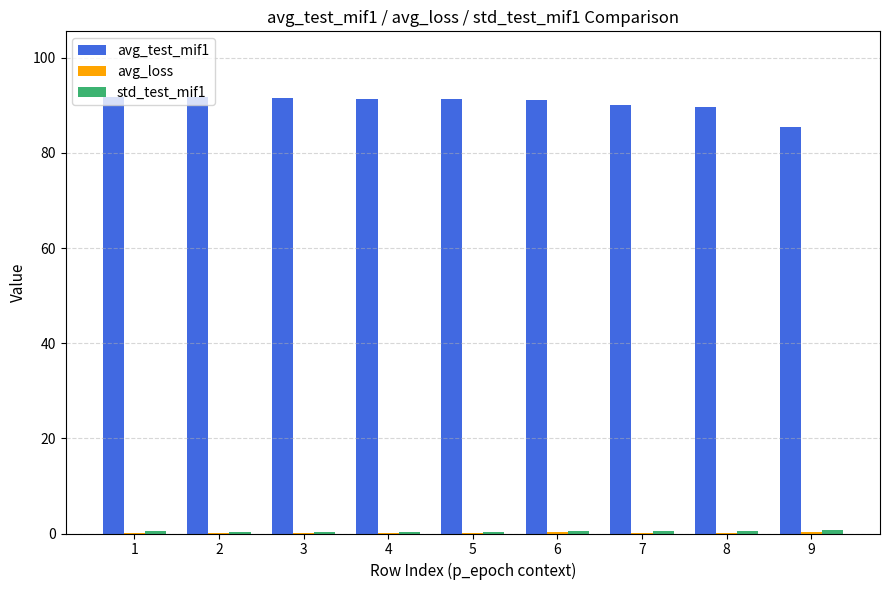

True or false: avg_test_mif1 has a value of 48.1 at 8.

False